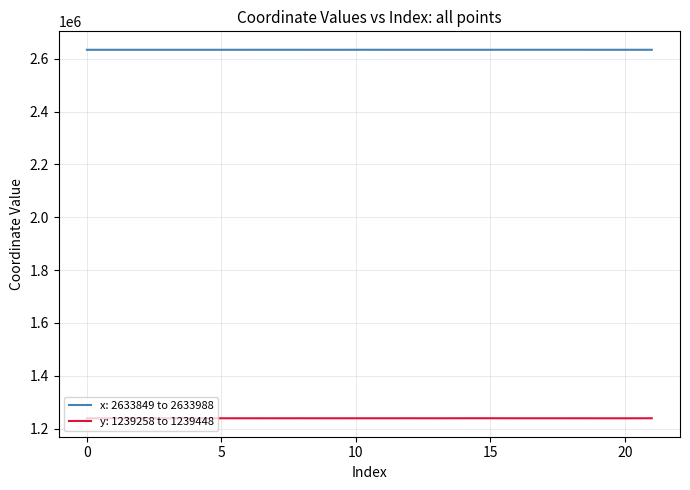

True or false: x: 2633849 to 2633988 and y: 1239258 to 1239448 cross at least once.

False